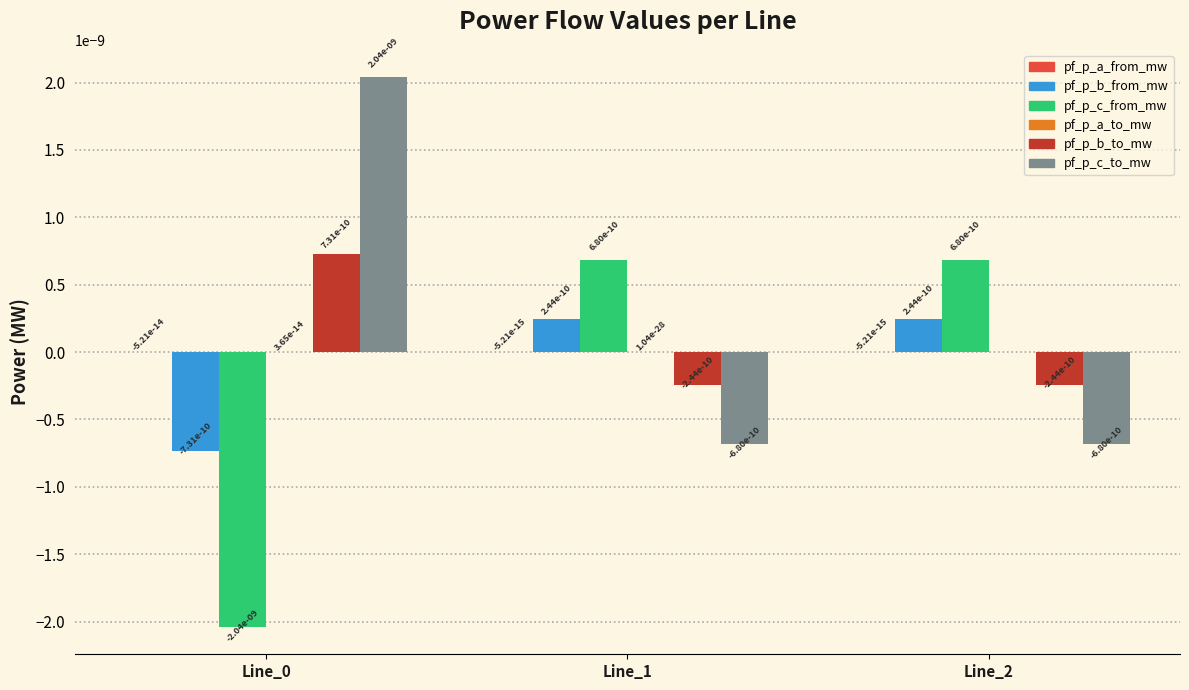

The value of pf_p_b_from_mw at Line_1 is 0.0. True or false?

True